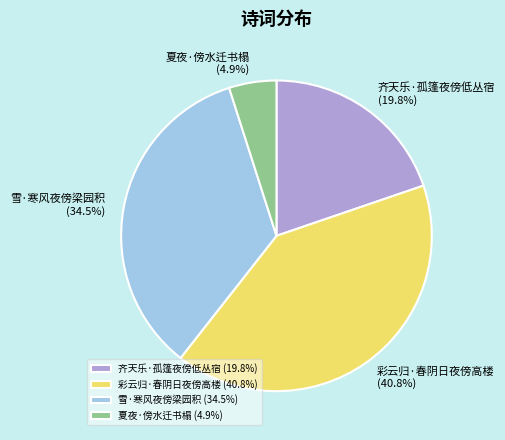

To the nearest percent, what portion does 彩云归·春阴日夜傍高楼 represent?

41%